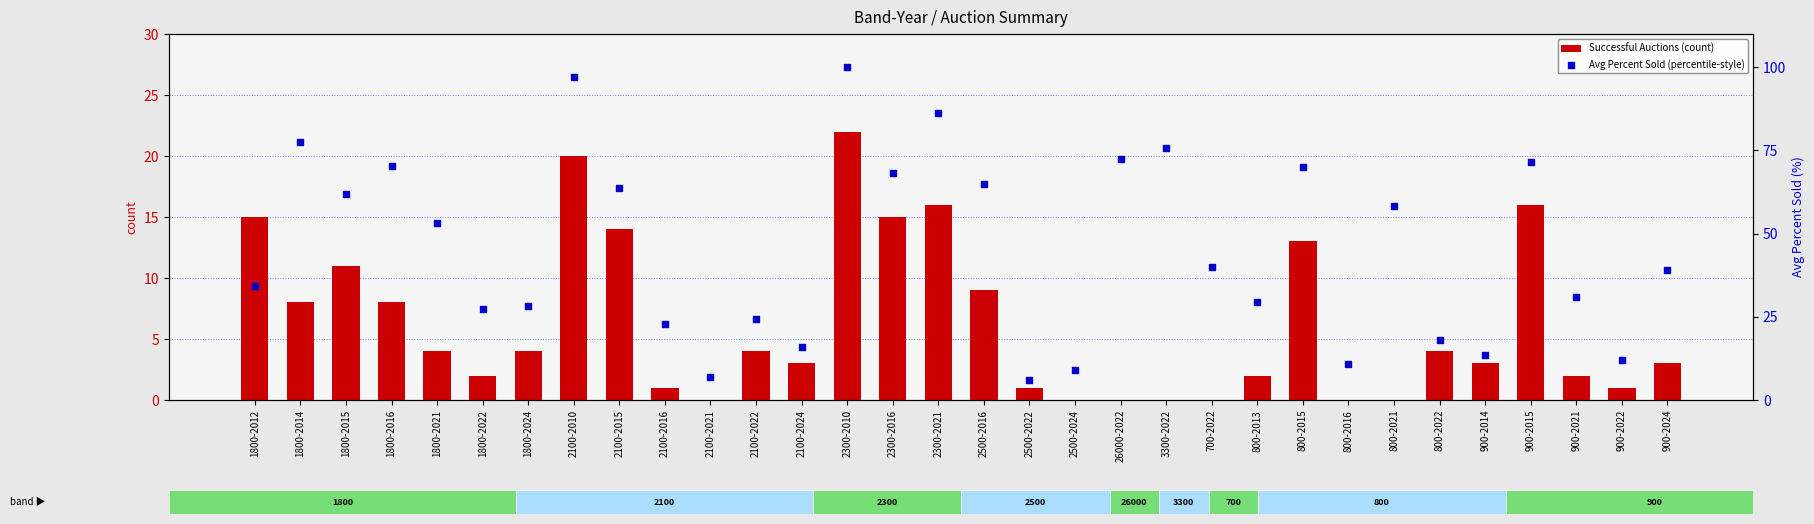

What is the total value across all series at 800-2022?

22.2